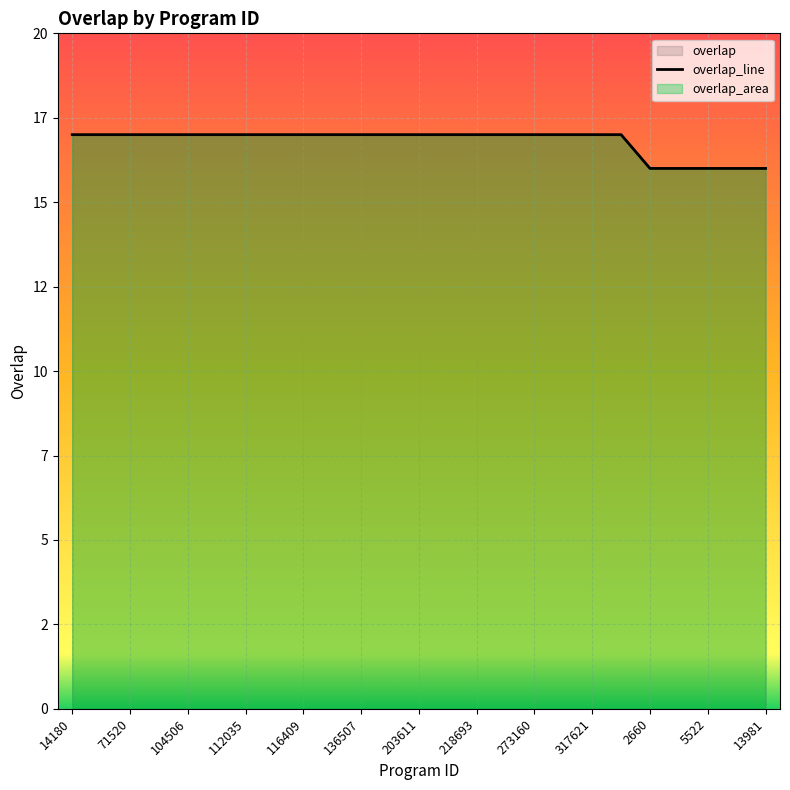

What is the maximum value shown in the chart?

17